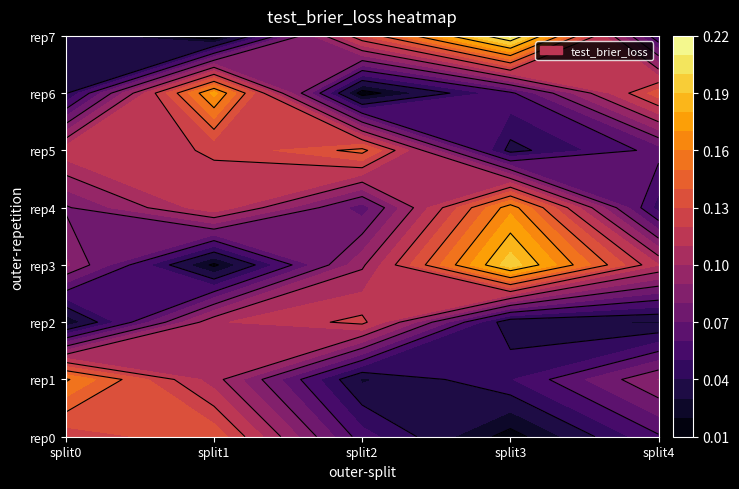

What is the difference between the highest and lowest values at split2?

0.1